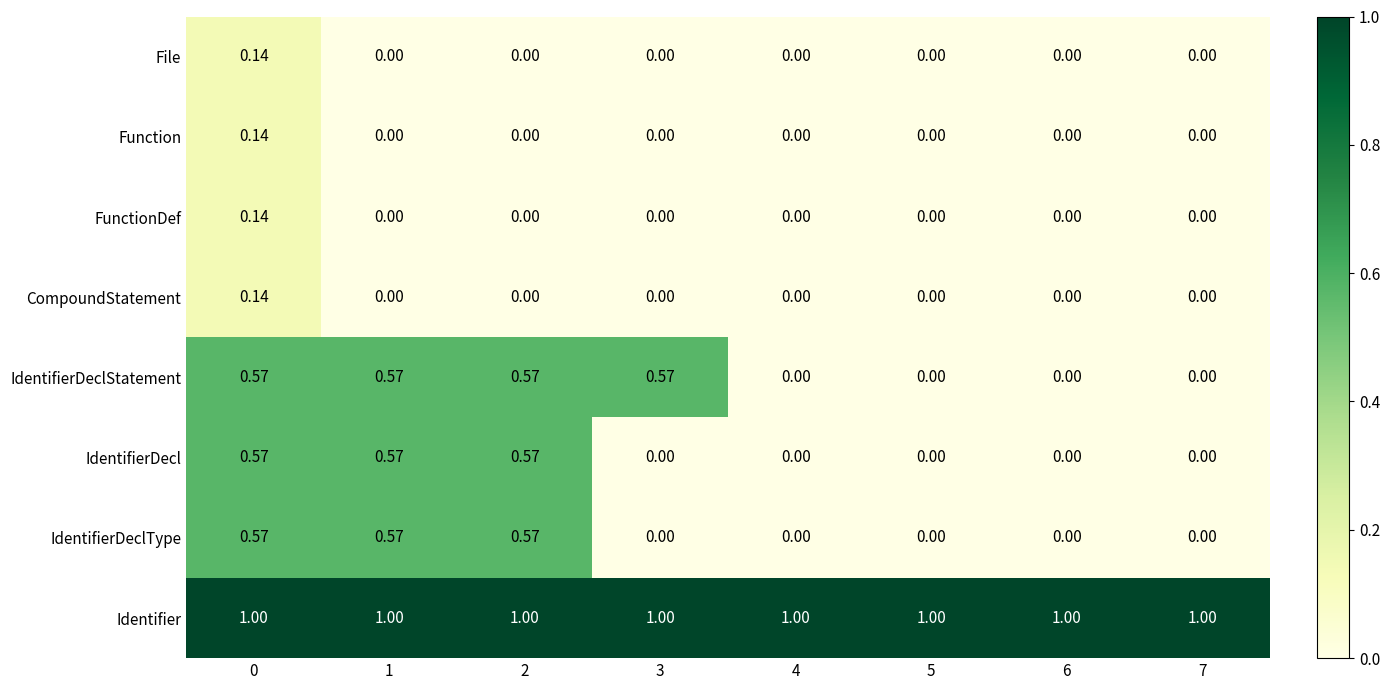

Which series has the largest total across all categories?

Identifier